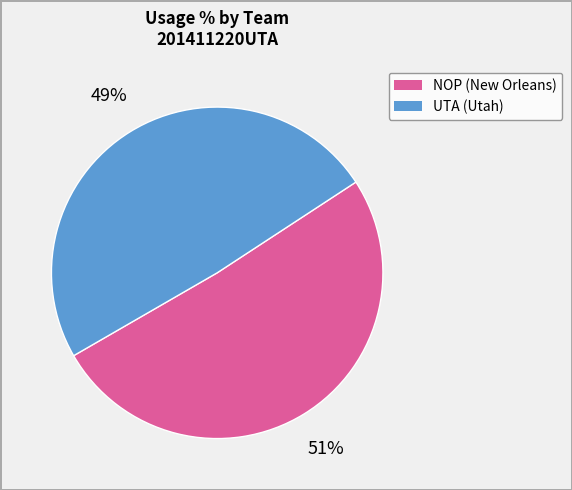

Is there a majority slice in this chart?

Yes